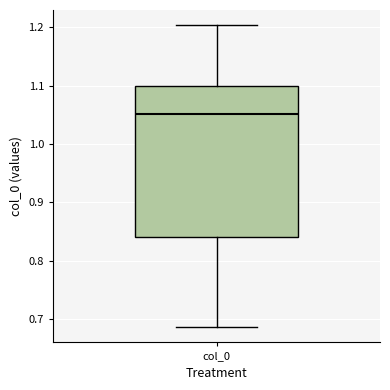

Read this box plot against the y-axis: the position of the median line, the range covered by the box, and the ends of both whiskers. The values are not printed on the chart, so give them approximately, as read against the axis.

median 1.05, box 0.84 to 1.10, whiskers 0.69 to 1.20